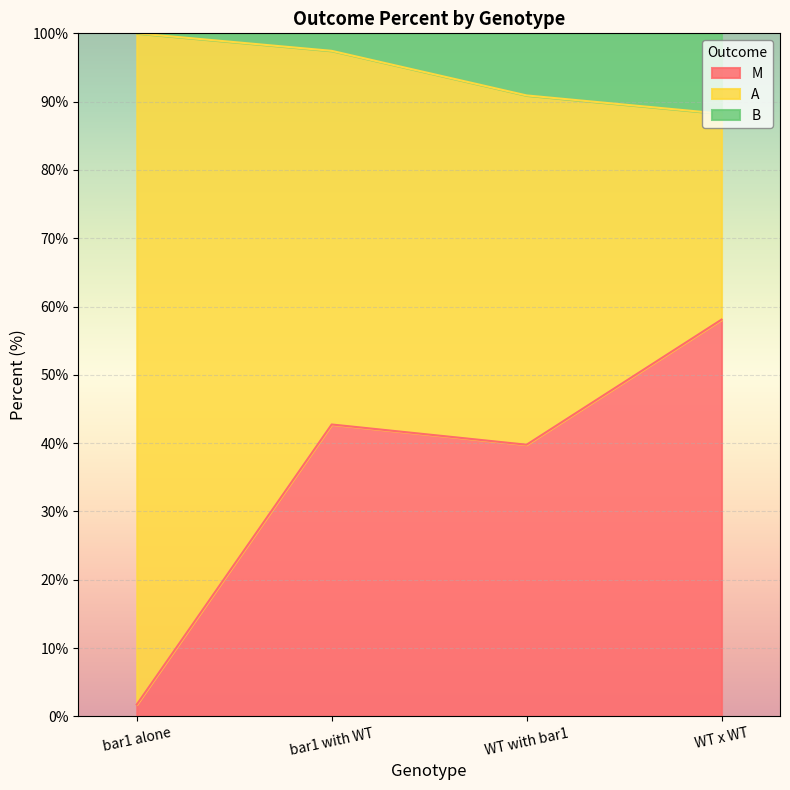

Reading left to right, what are the values for M?

bar1 alone=1.7	bar1 with WT=42.7	WT with bar1=39.8	WT x WT=58.1